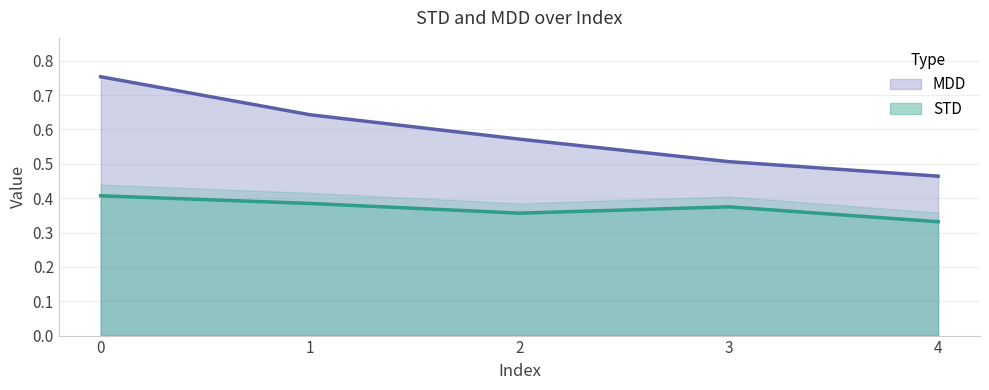

How many data points does each series have?

5